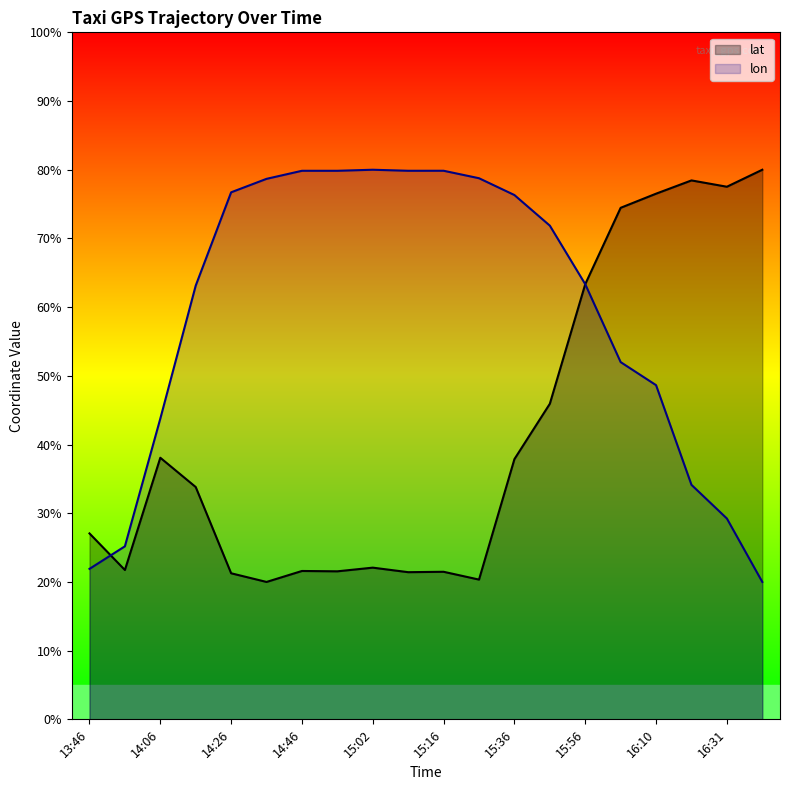

How many values in the lon series exceed 71?

10